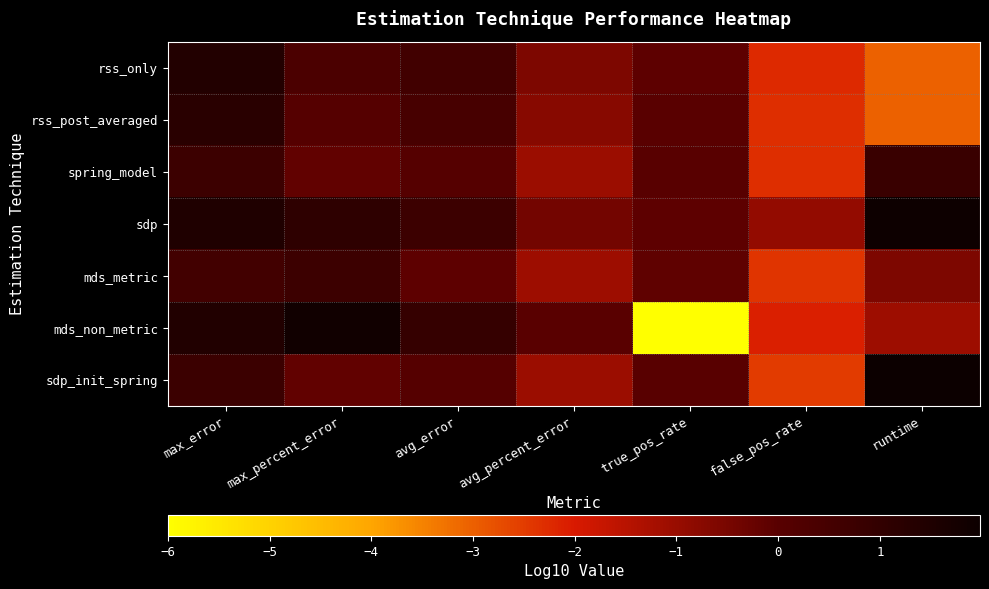

Rank the series at false_pos_rate from highest to lowest value.

sdp, mds_non_metric, rss_only, rss_post_averaged, spring_model, mds_metric, sdp_init_spring